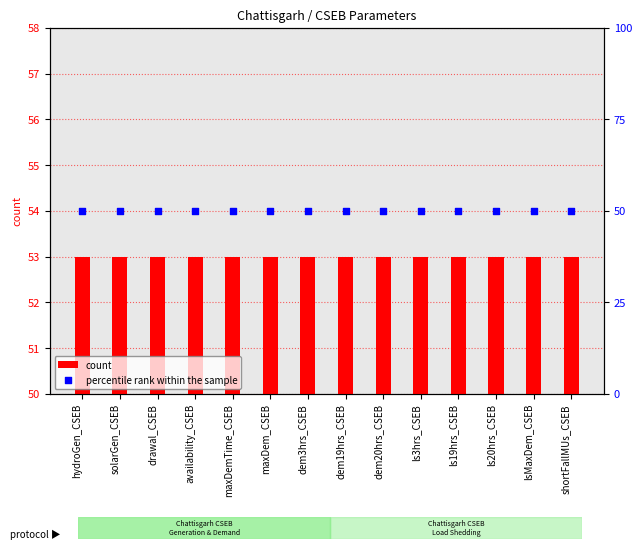

At which category is the sum across all series the highest?

hydroGen_CSEB